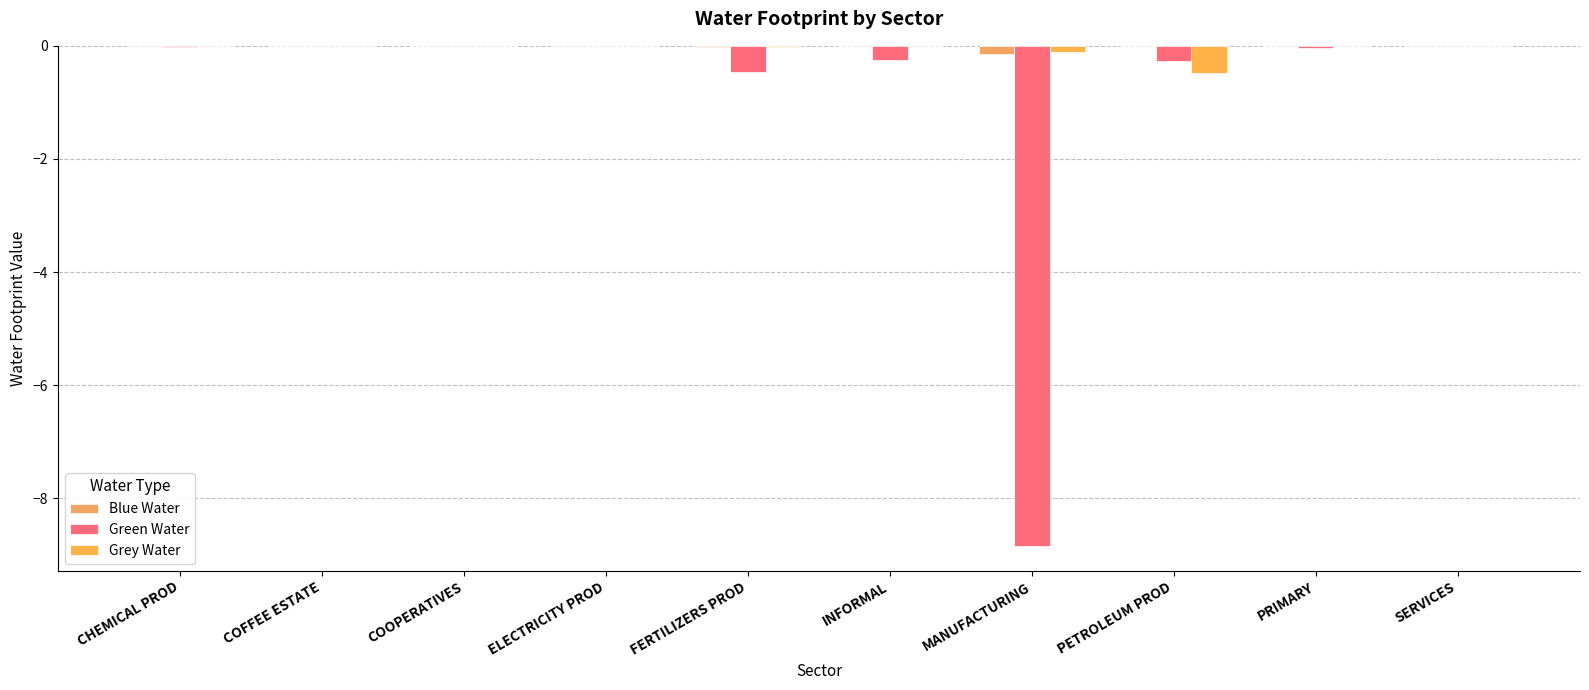

Count the number of categories in the chart.

10